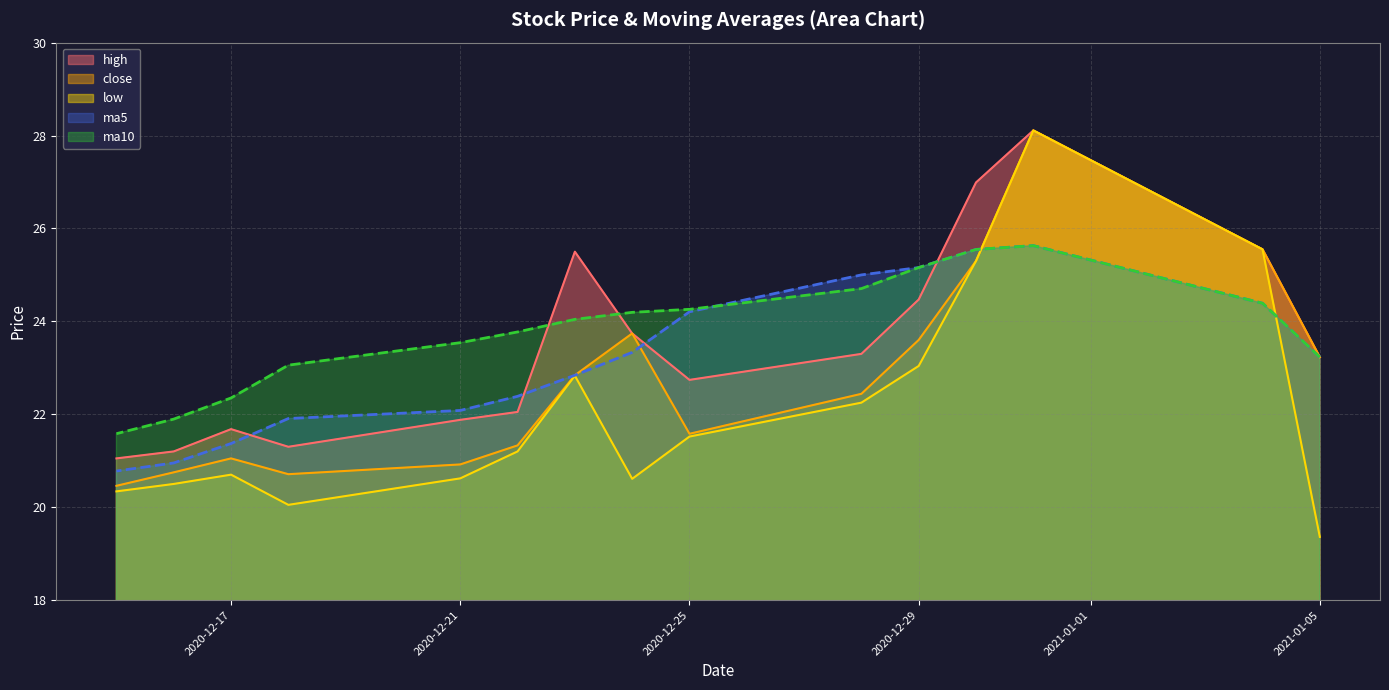

The value of high at 2020-12-28 is 36.6. True or false?

False